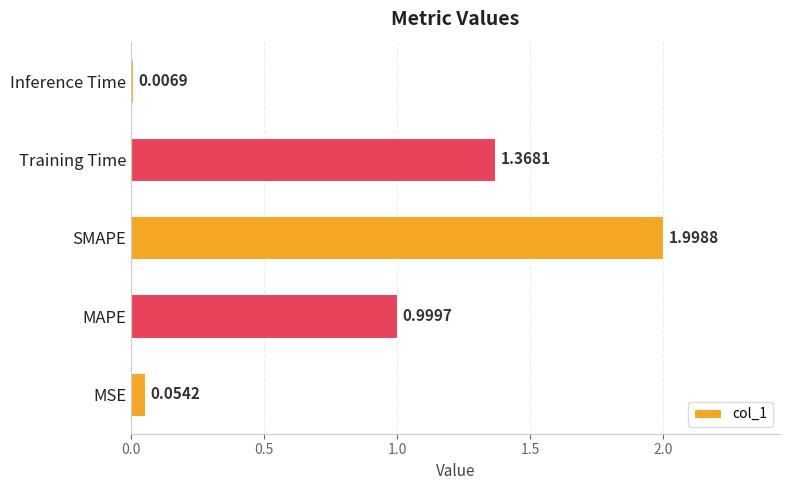

Which category has the highest value across all series?

SMAPE